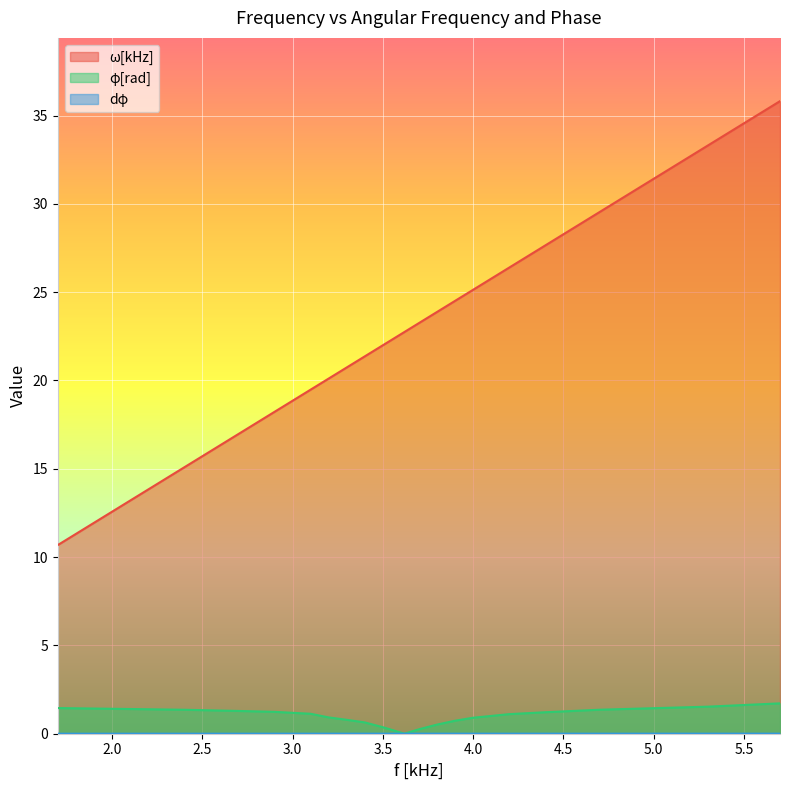

List the labels in order of φ[rad] value, largest first.

5.7, 5.3, 1.7, 5.0, 2.1, 4.7, 2.4, 2.7, 2.9, 4.4, 3.1, 4.2, 3.2, 4.0, 3.3, 3.9, 3.4, 3.8, 3.5, 3.7, 3.56, 3.58, 3.59, 3.6, 3.64, 3.61, 3.62